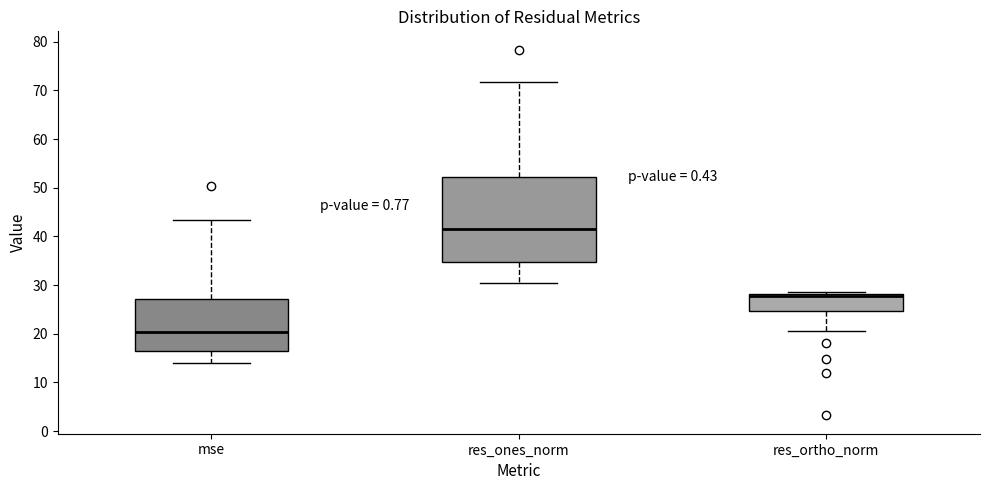

Comparing the boxes themselves (not the whiskers), which one is the tallest?

res_ones_norm